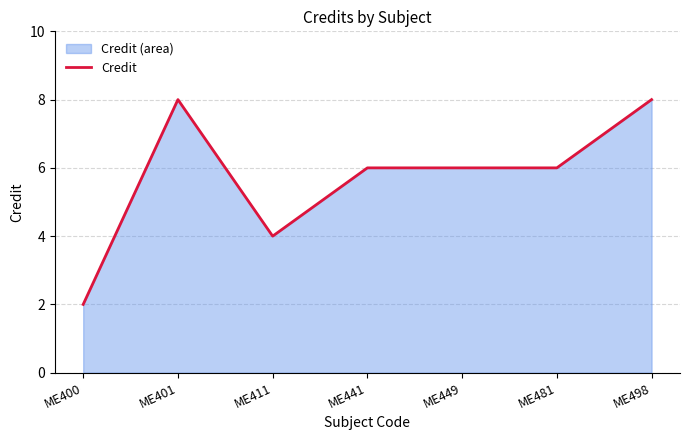

What is the change in value from ME400 to ME498?

+6